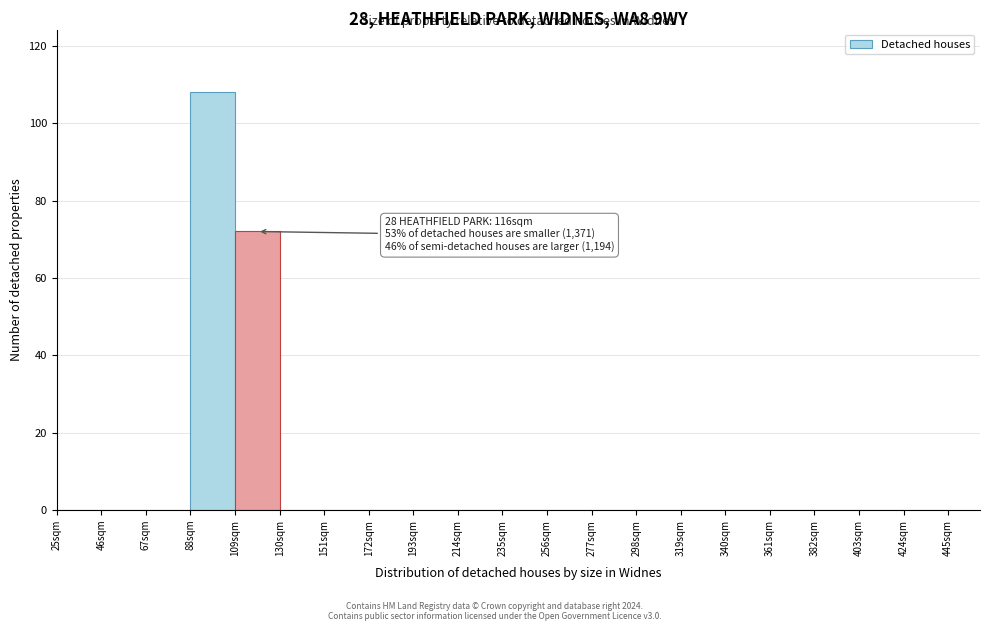

Which range on the x-axis has the tallest bar?

88 to 109